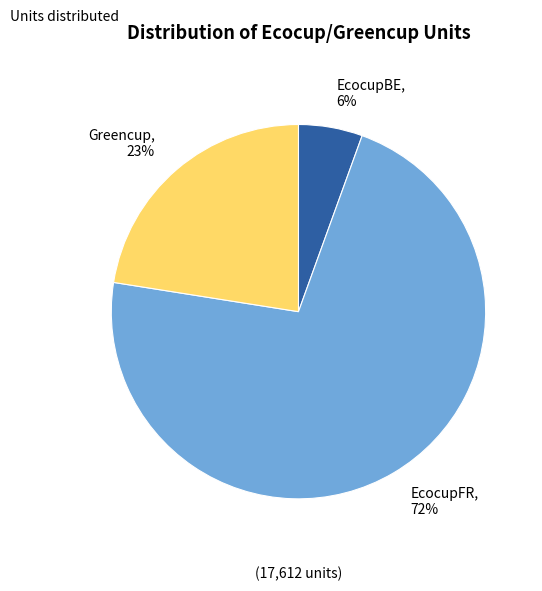

To the nearest percent, what is the difference between the Greencup and EcocupBE slice percentages?

17%